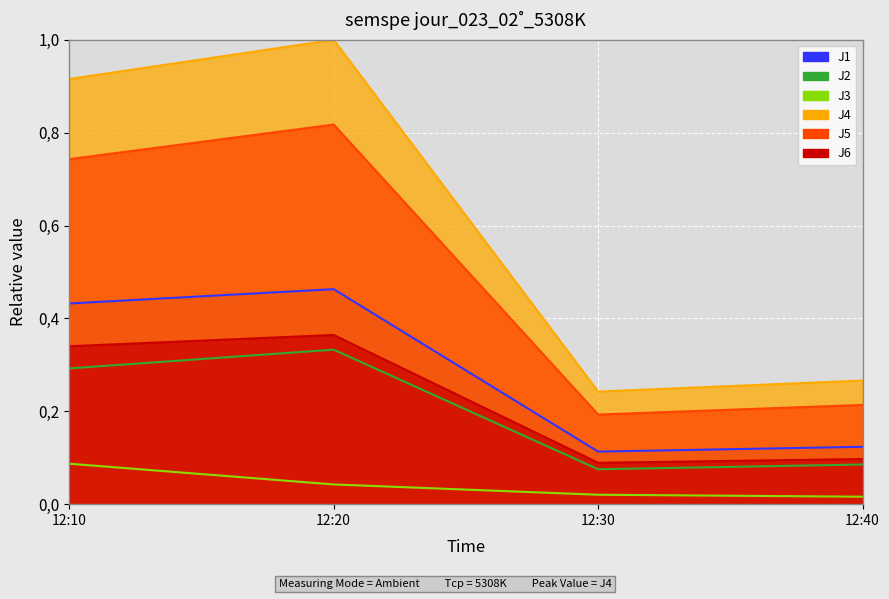

What is the approximate value of J6 at 12:10?

0.3